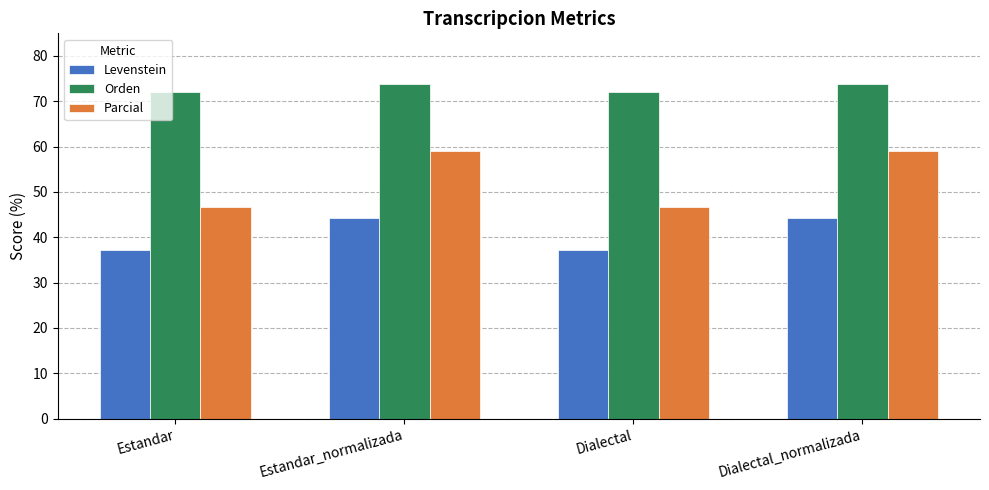

Count the number of data series in this chart.

3